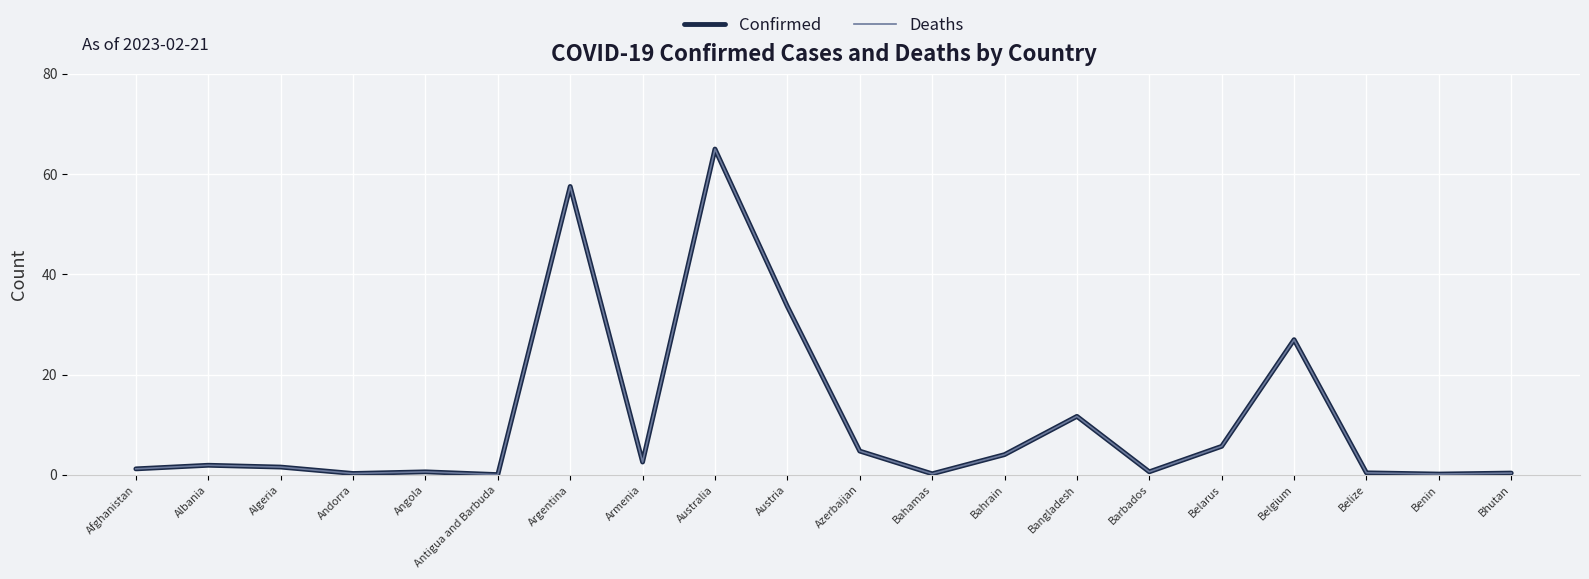

At which category does the chart reach its peak across all series?

Australia